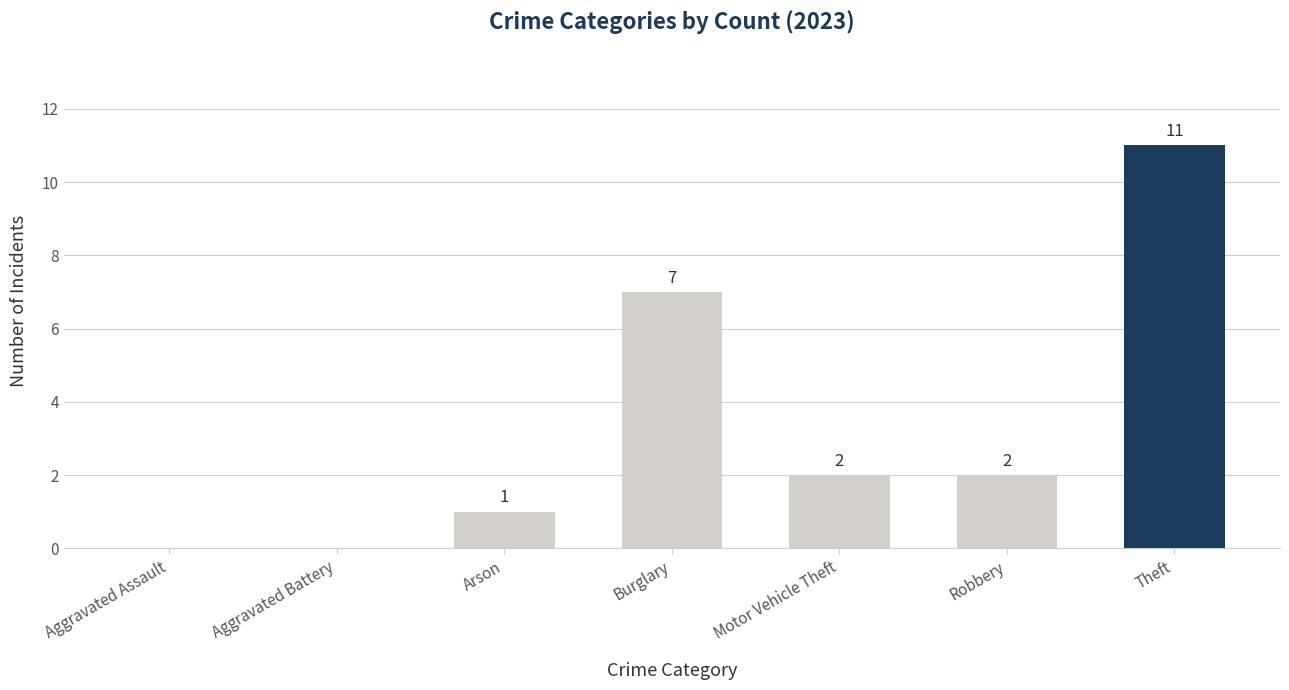

True or false: the data shows 0 at Aggravated Assault.

True